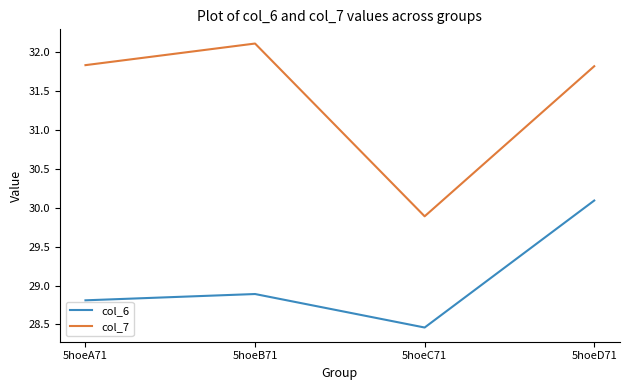

How many series are shown in this chart?

2